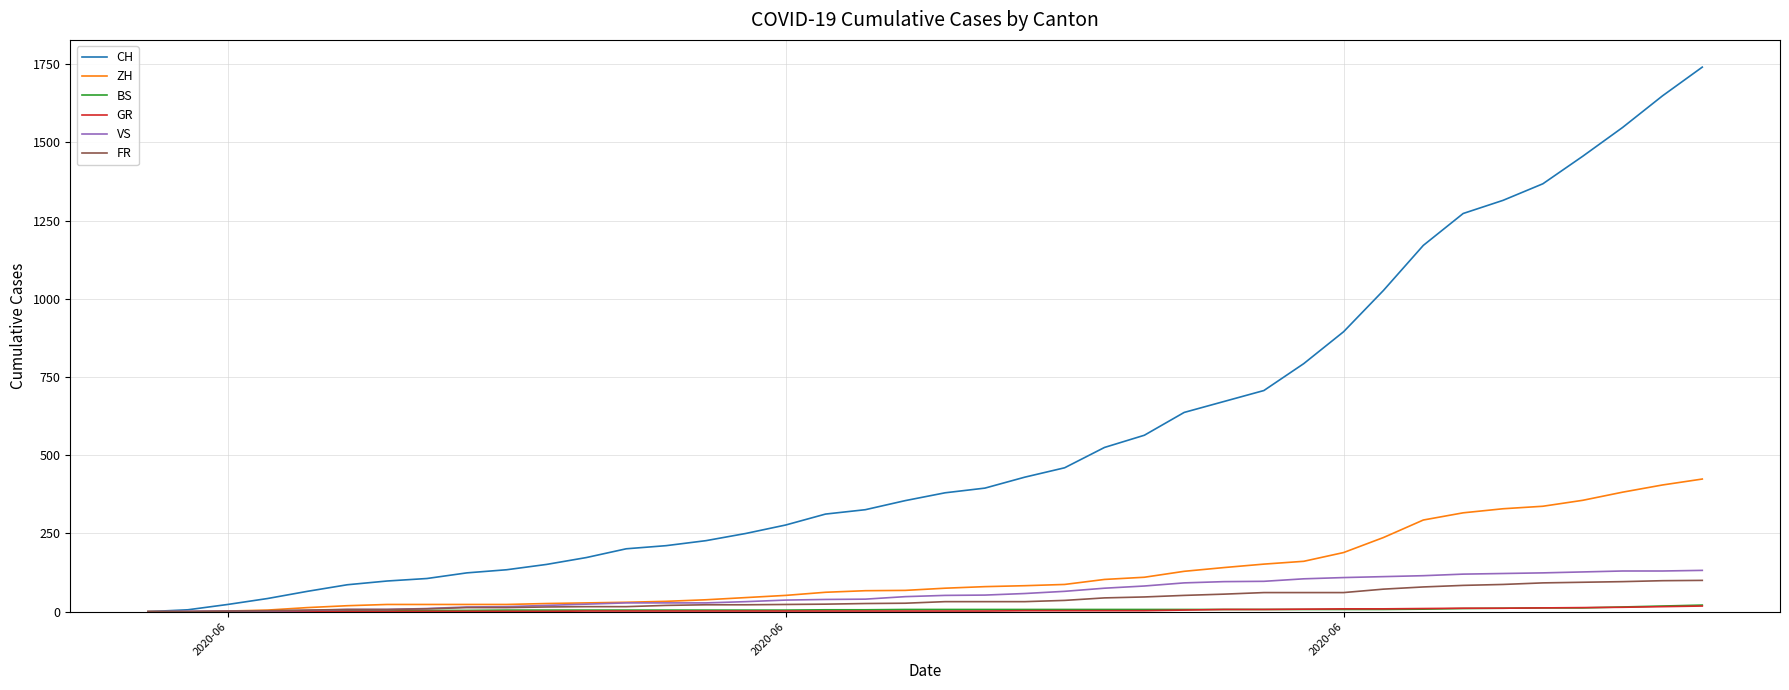

Which series has the largest total across all categories?

CH